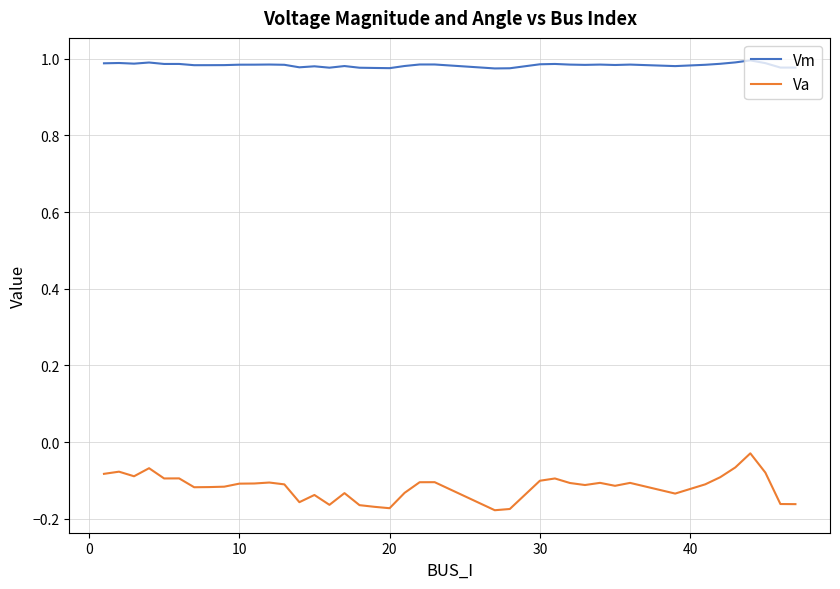

Which series has the largest total across all categories?

Vm